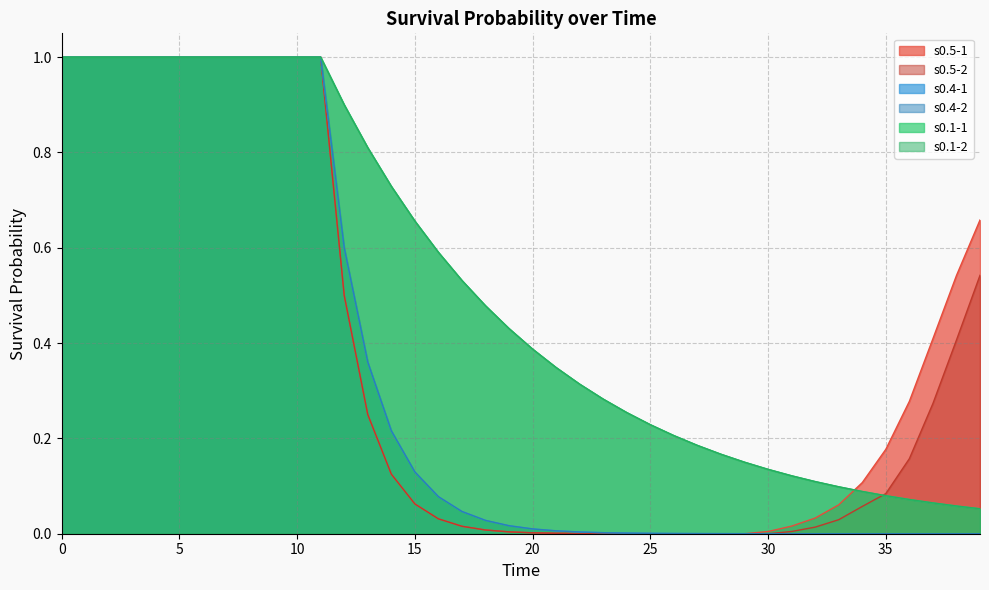

What is the highest value of the s0.5-2 series?

1.0